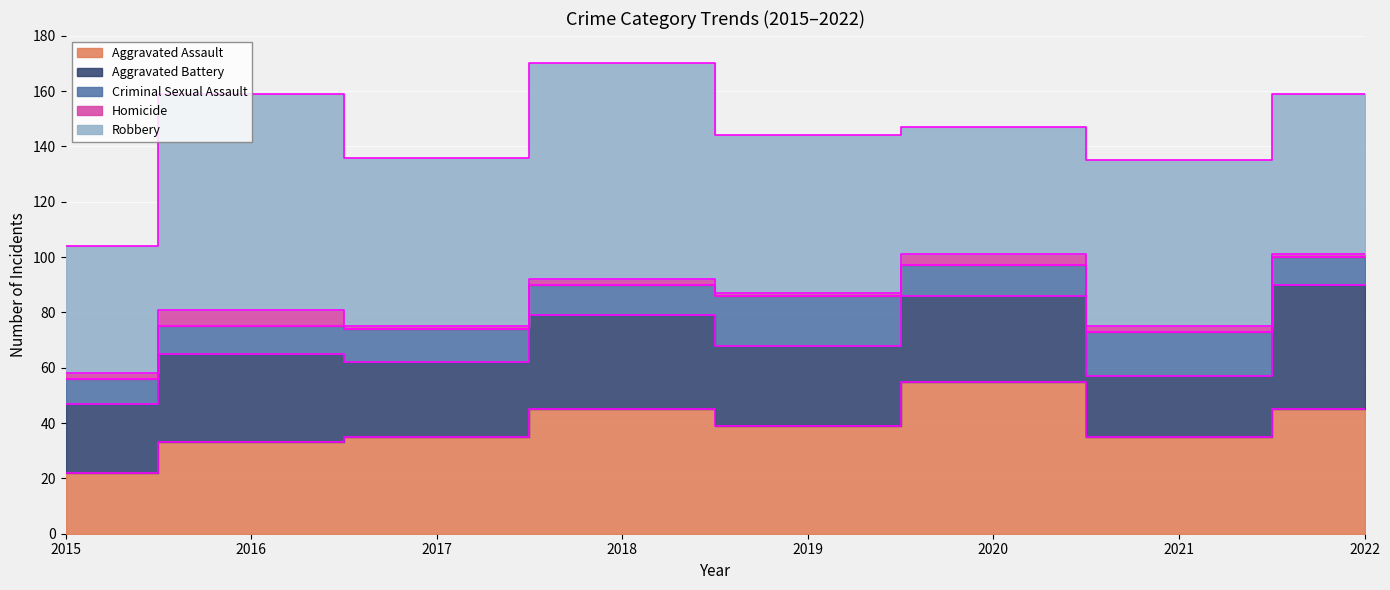

How many values in the Aggravated Assault series exceed 39?

3